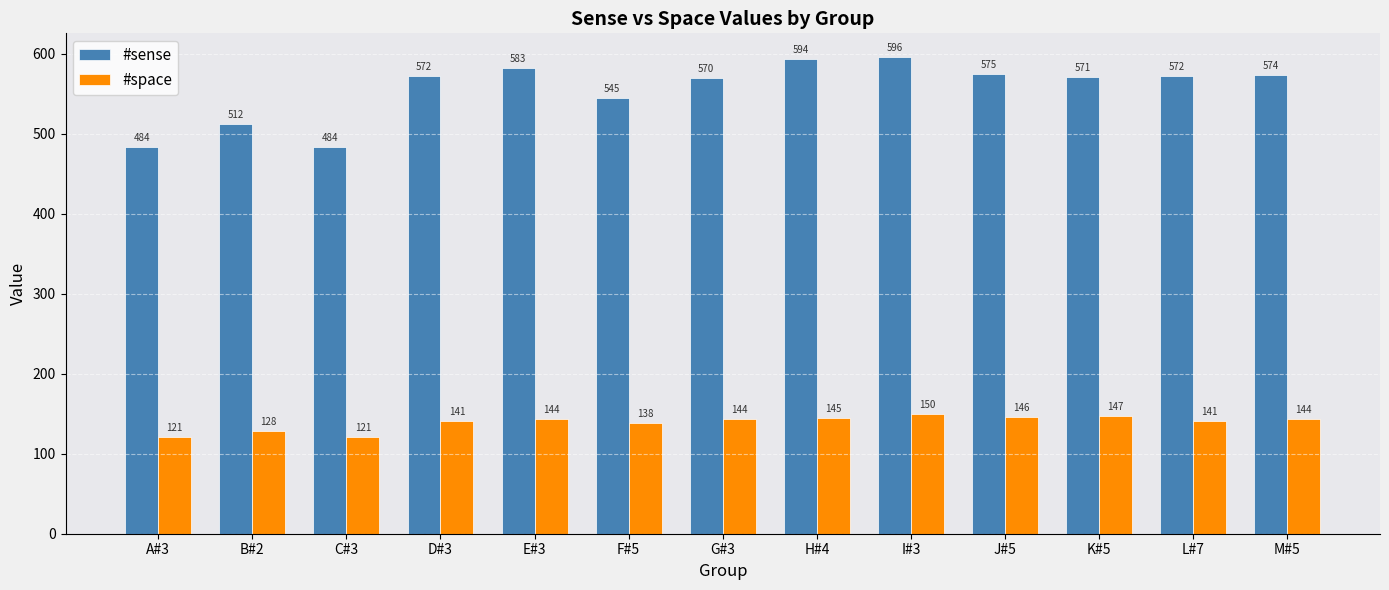

Which category has the highest value in the #sense series?

I#3